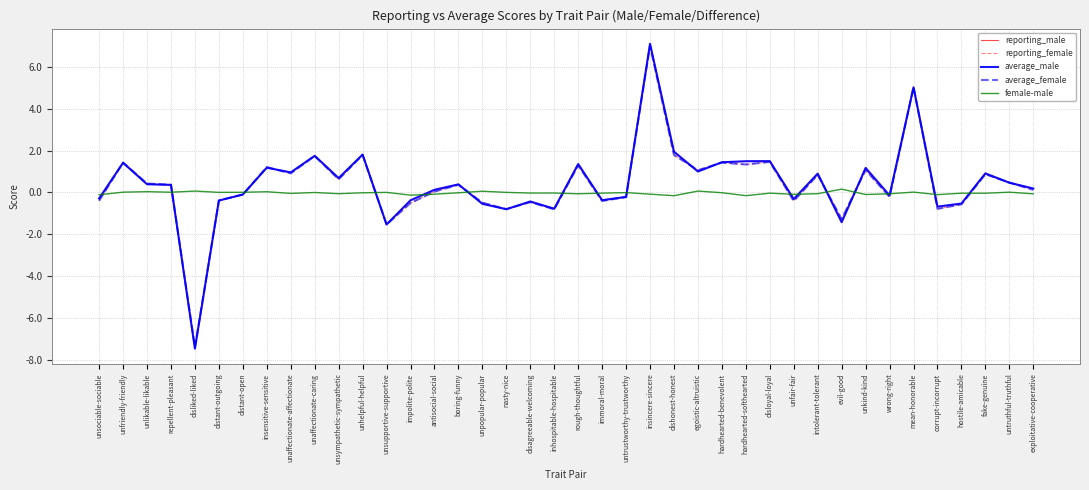

What is the greatest value displayed?

7.1